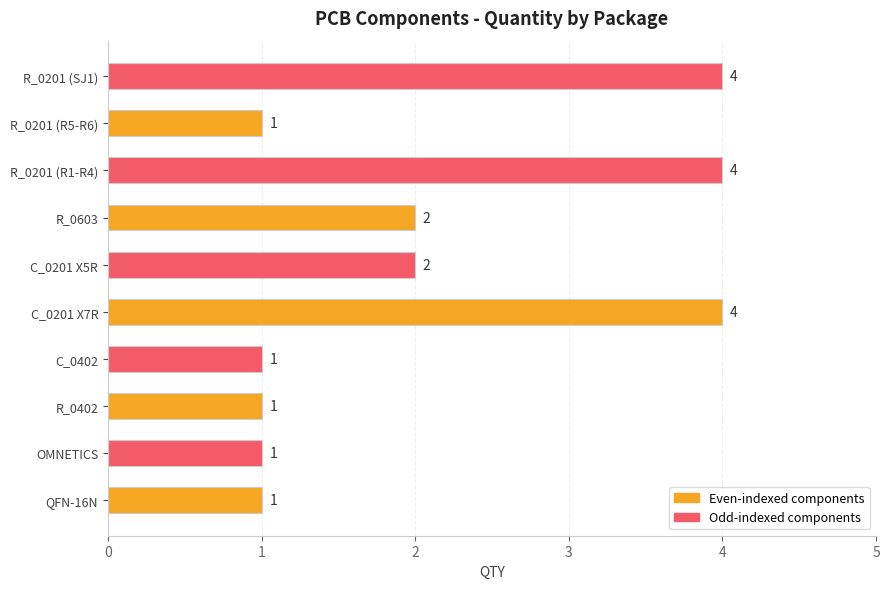

What is the difference between the maximum and minimum values?

3